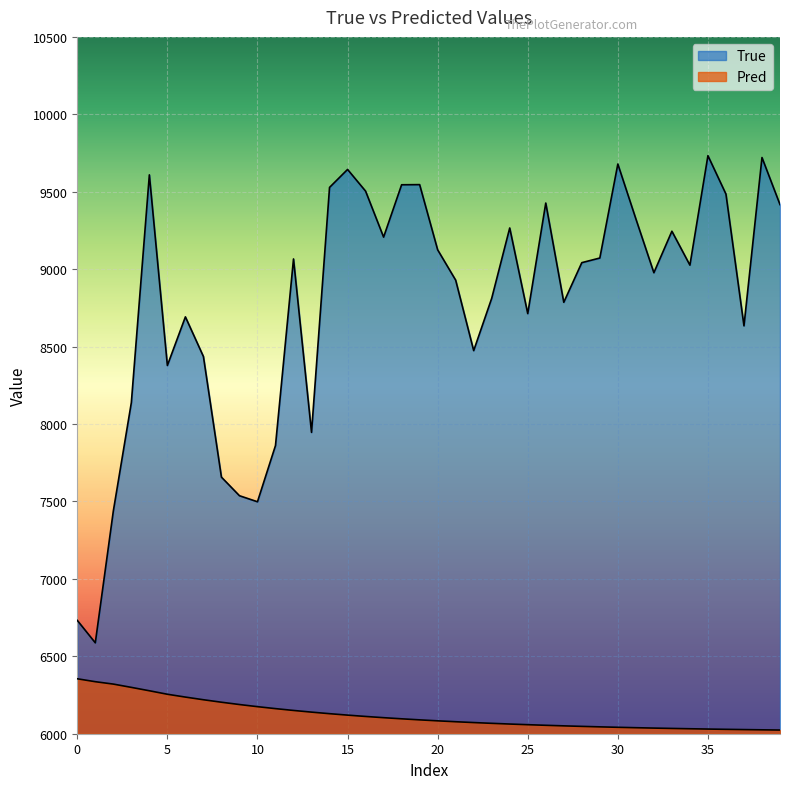

Which series has the widest spread of values?

True